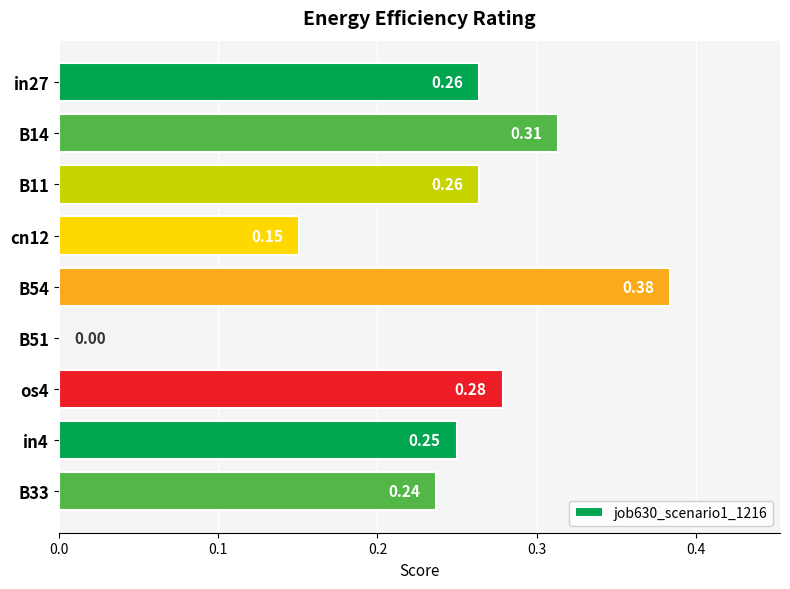

Between B51 and in27, which is larger?

in27